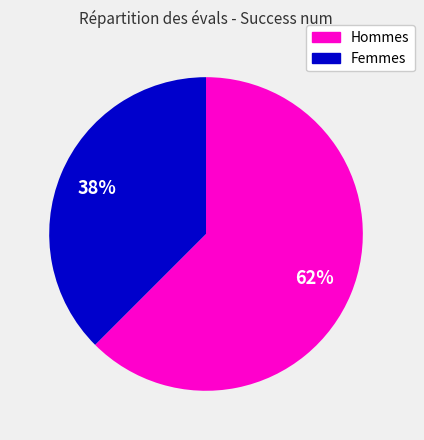

To the nearest percent, what is the average slice percentage?

50%